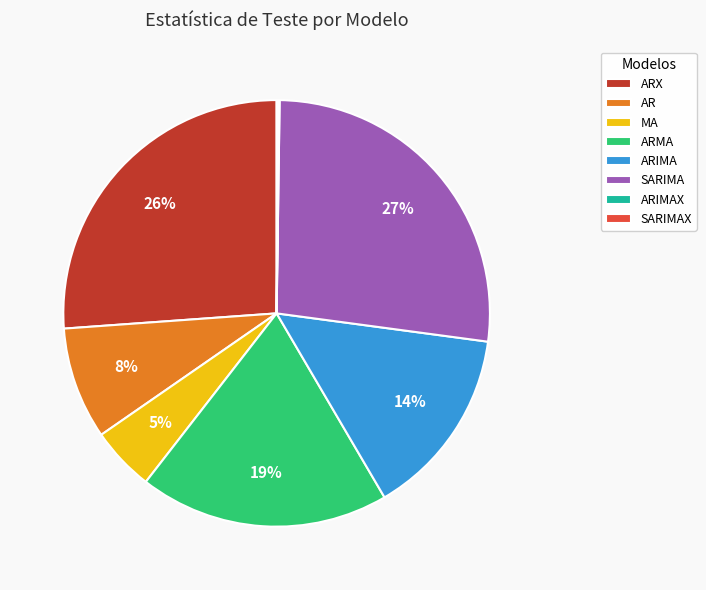

Is it true that ARX is 16% of the pie?

False